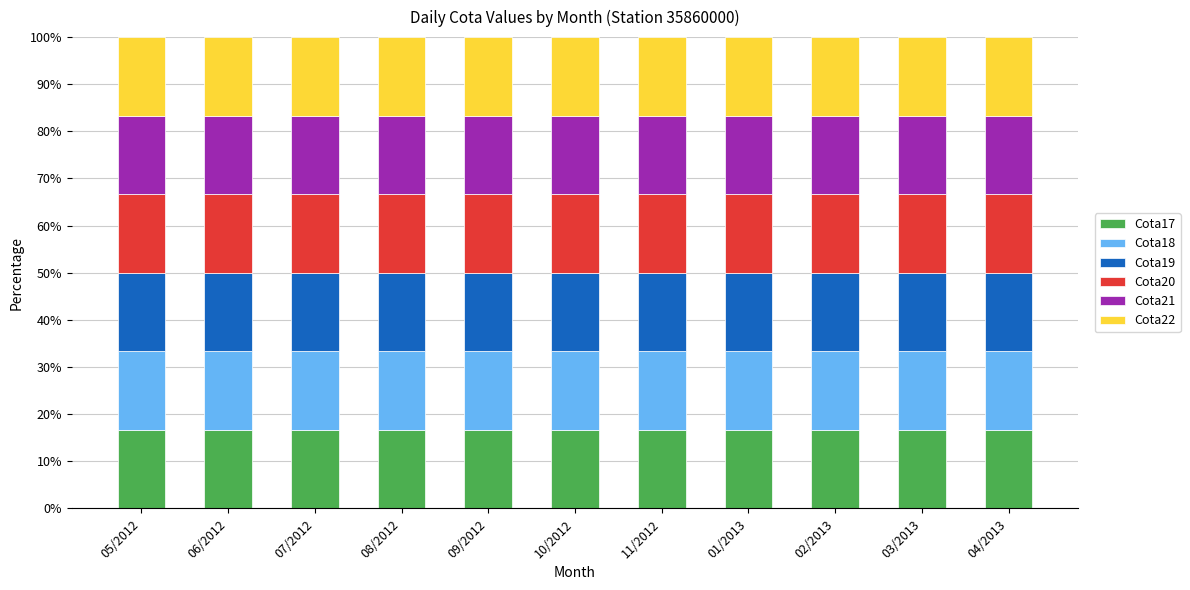

What are all the series names shown in the legend?

Cota17, Cota18, Cota19, Cota20, Cota21, Cota22